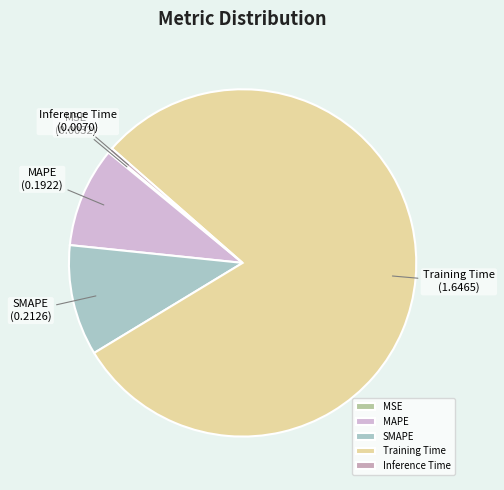

Which has a higher value, Inference Time or Training Time?

Training Time